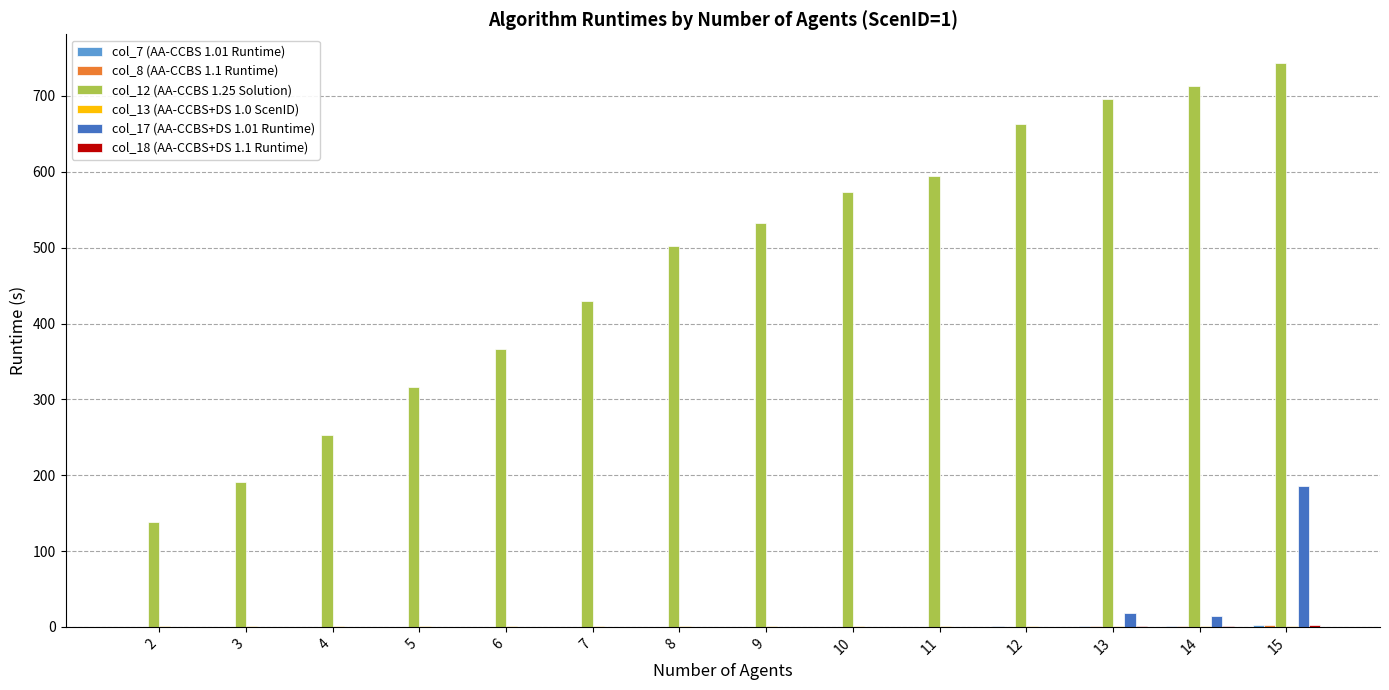

At which category is the sum across all series the highest?

15